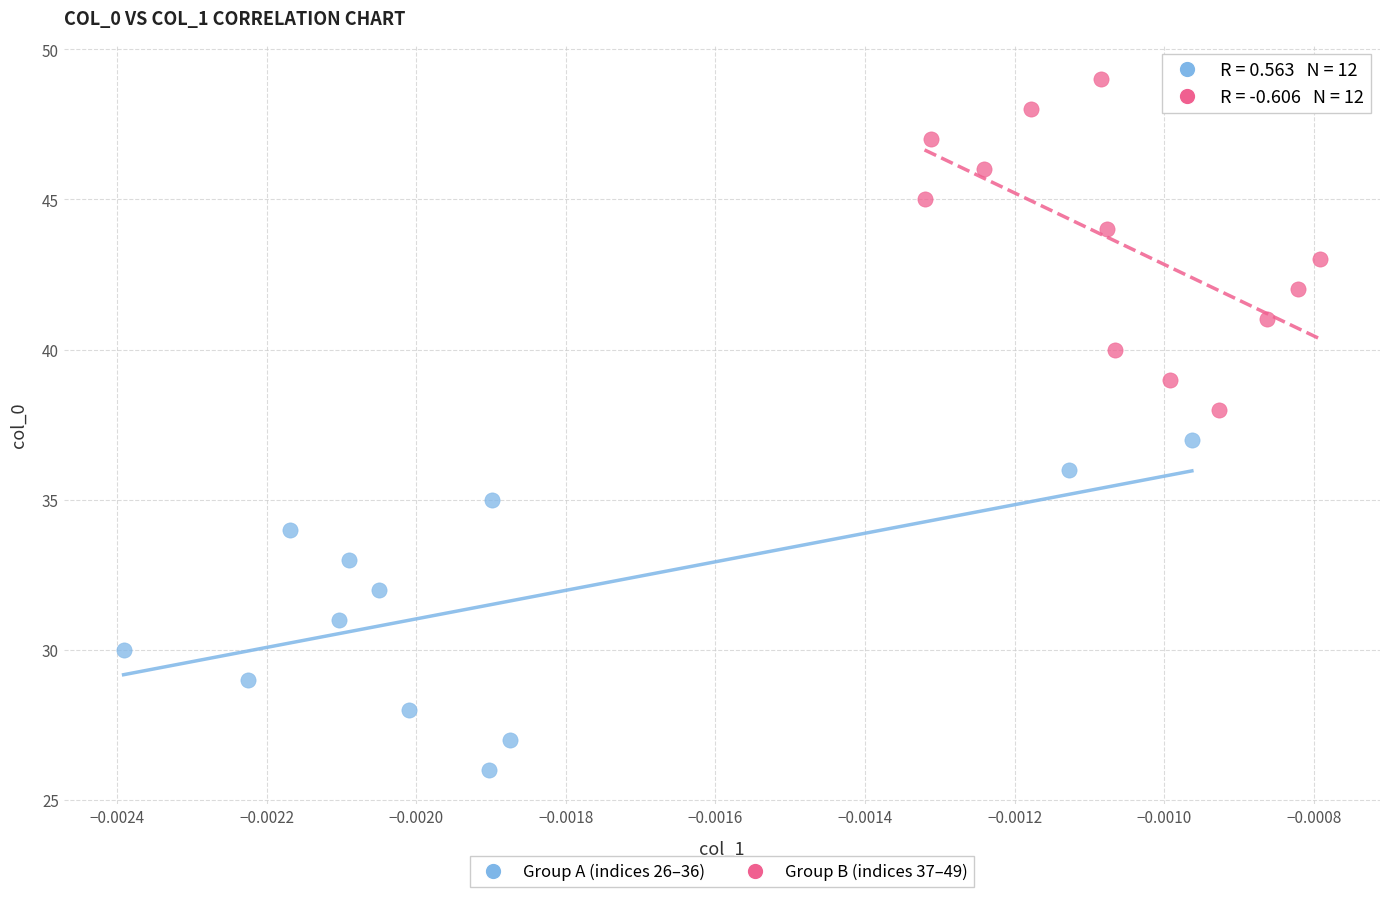

Which series contains the lowest Y value?

Group A (indices 26–36)